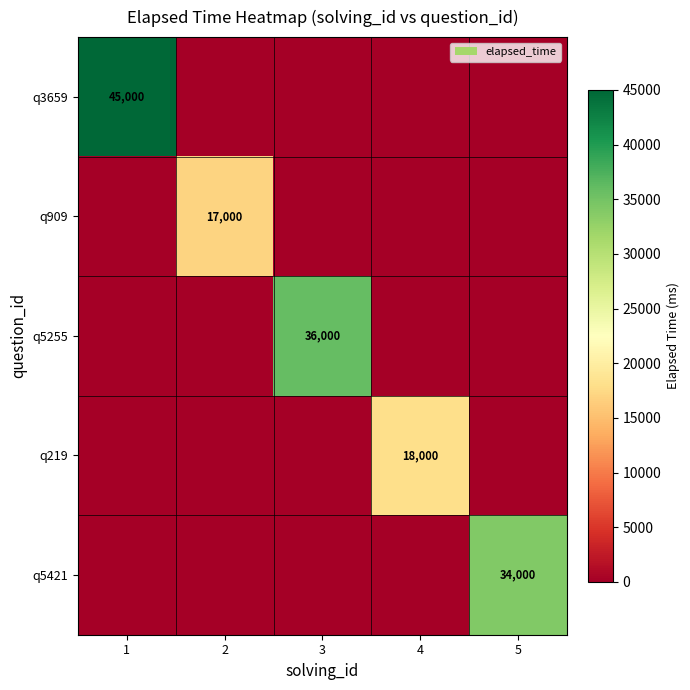

The q5255 series shows 23384 at 3. True or false?

False